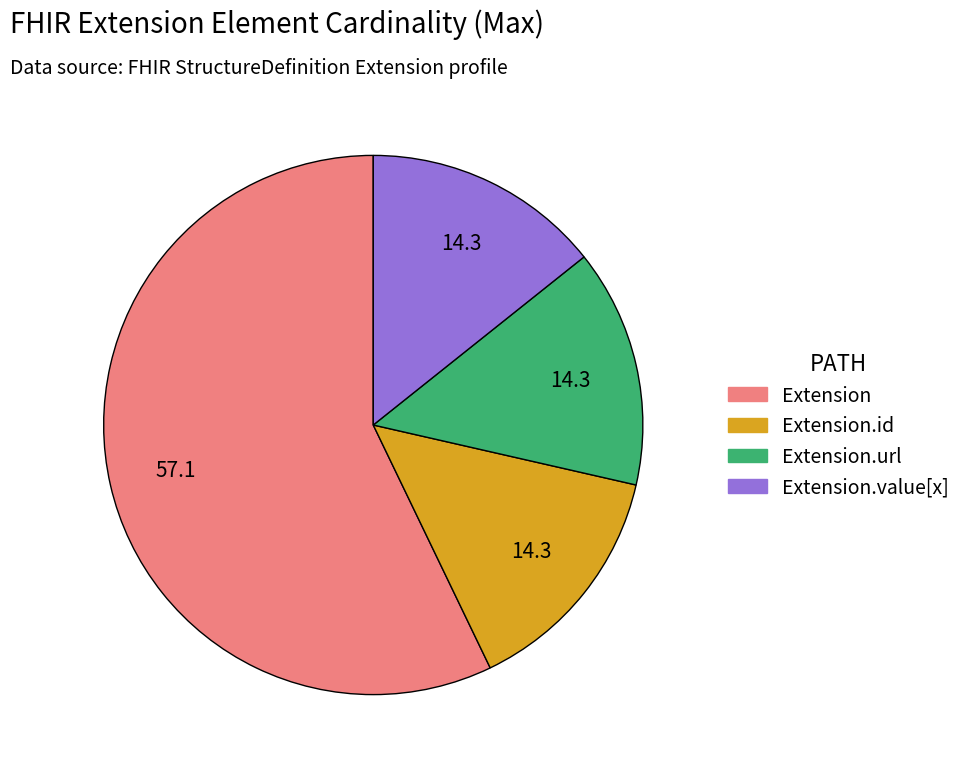

Is there any slice that represents more than half of the pie?

Yes